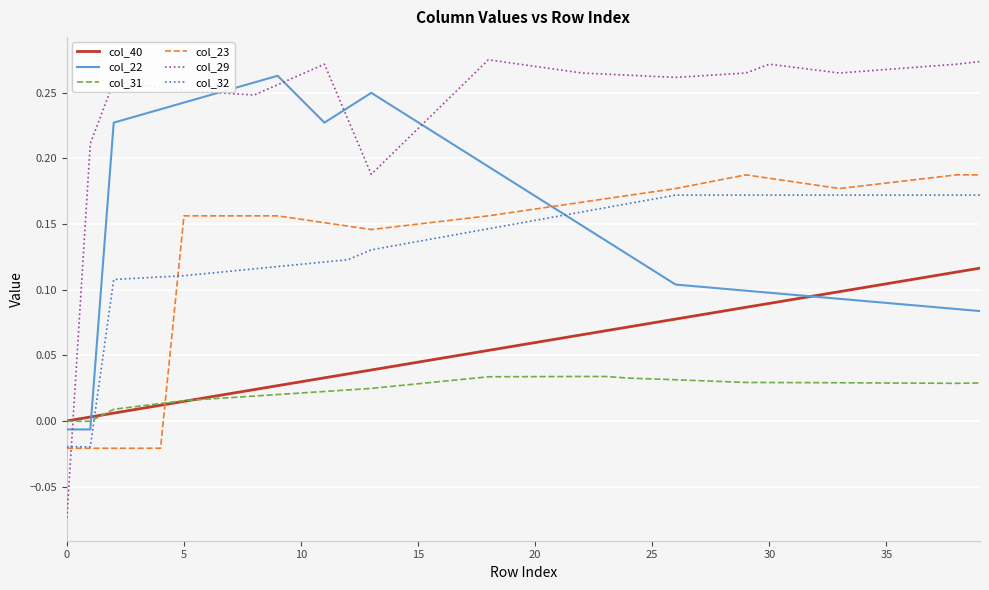

Which series has the largest range (max minus min)?

col_29